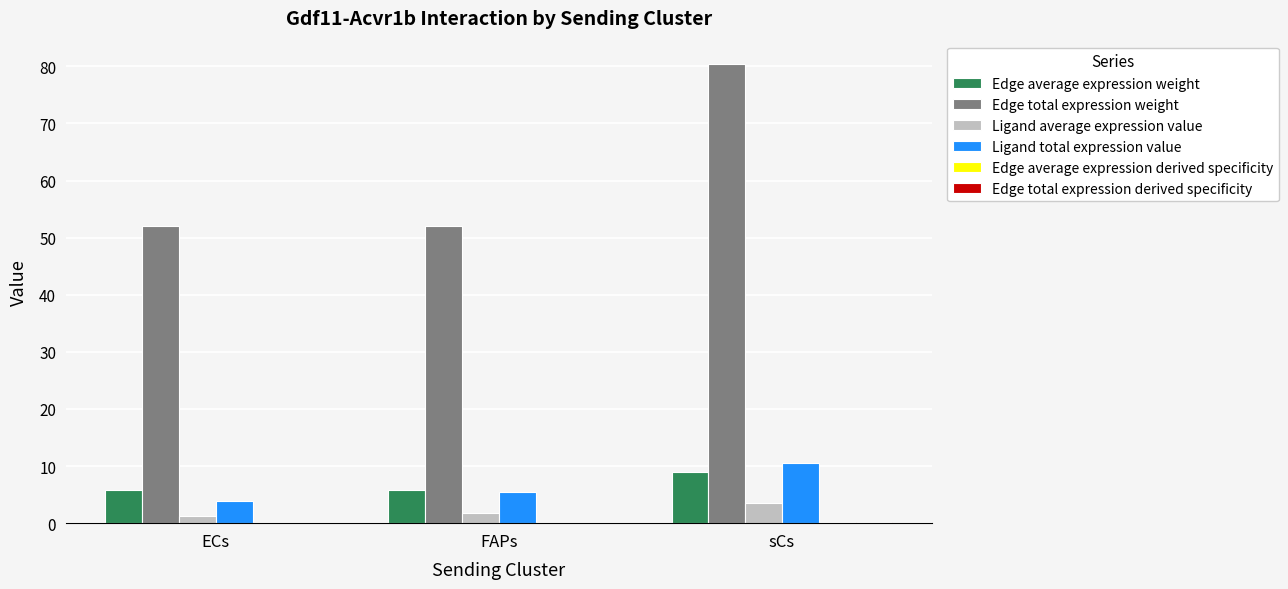

What is the greatest value displayed?

80.5